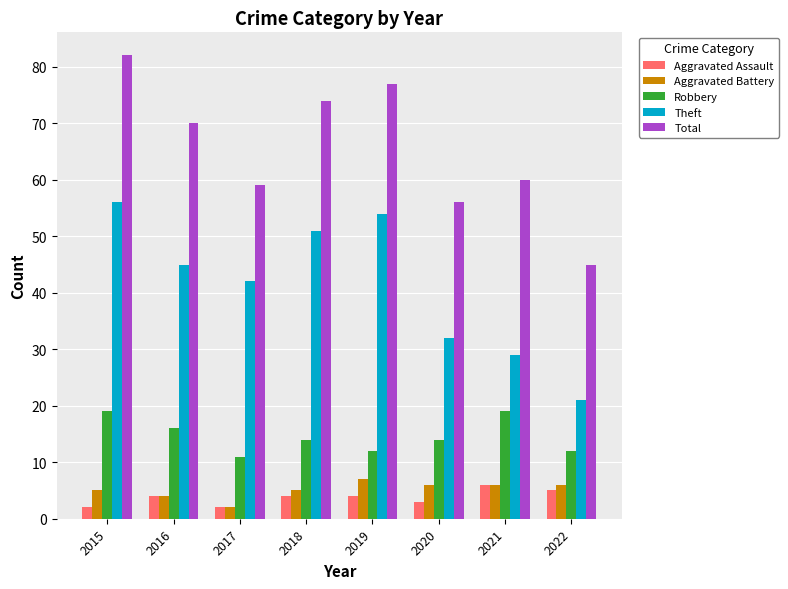

List the labels in order of Theft value, smallest first.

2022, 2021, 2020, 2017, 2016, 2018, 2019, 2015